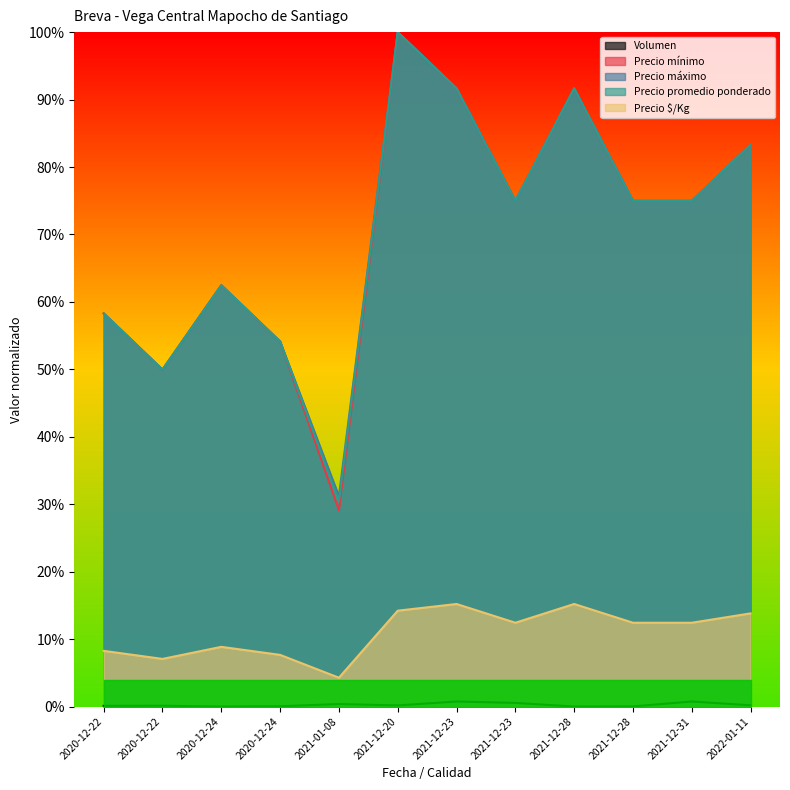

What is the sum of all Precio mínimo values?

8.5